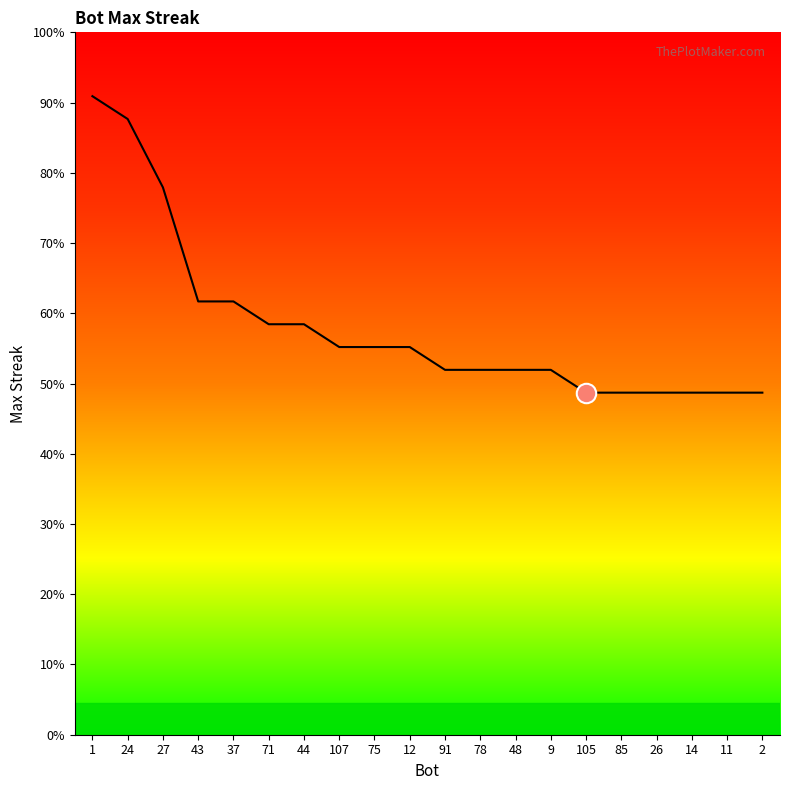

Rank the categories by value from highest to lowest.

1, 24, 27, 43, 37, 71, 44, 107, 75, 12, 91, 78, 48, 9, 105, 85, 26, 14, 11, 2